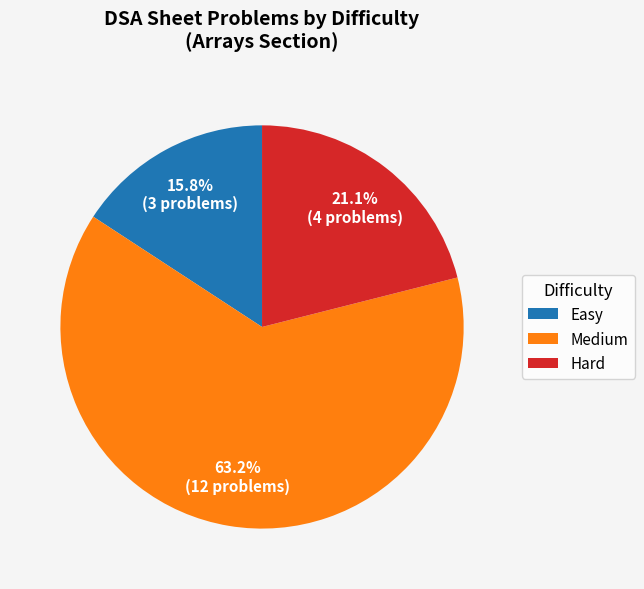

How many slices are in this pie chart?

3